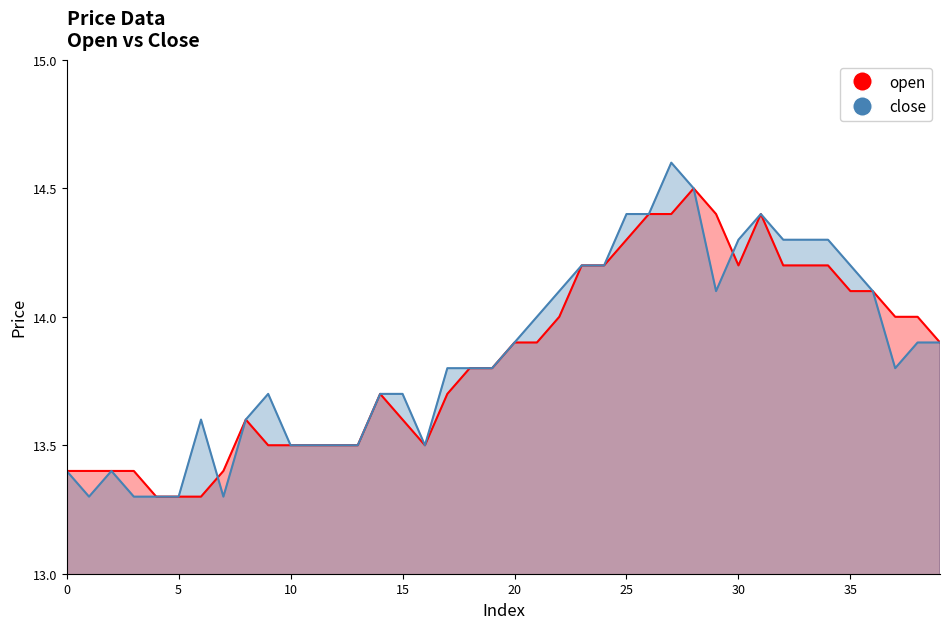

What are all the series names shown in the legend?

open, close